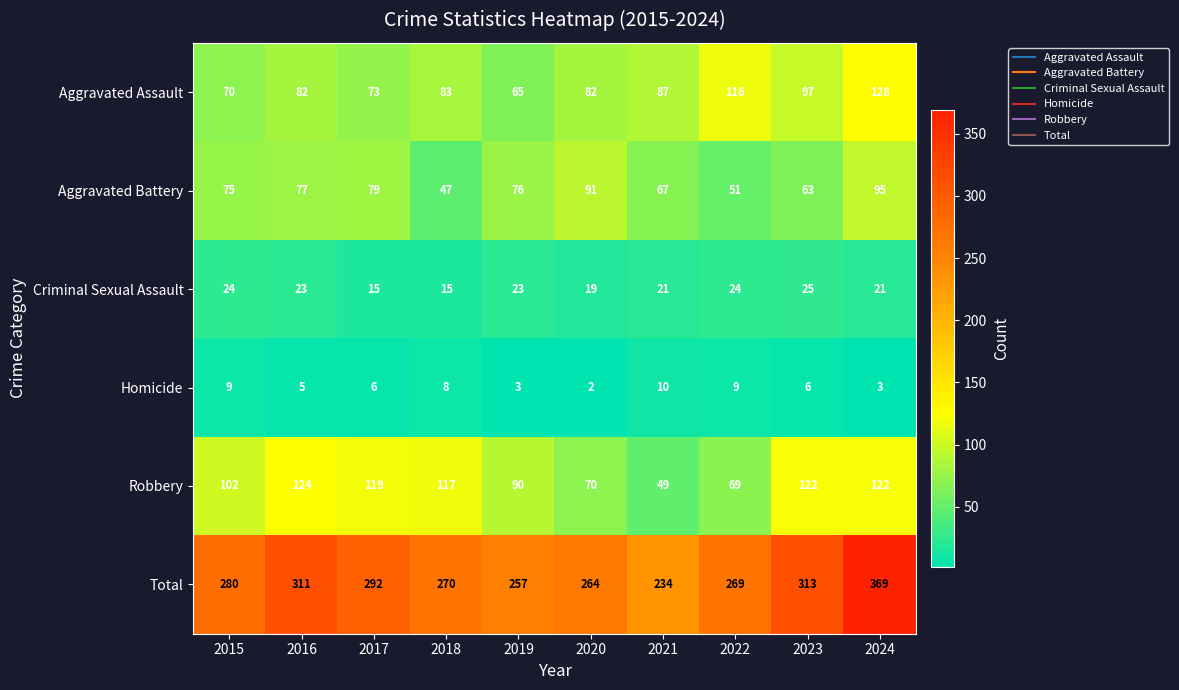

Which series has the largest total across all categories?

Total